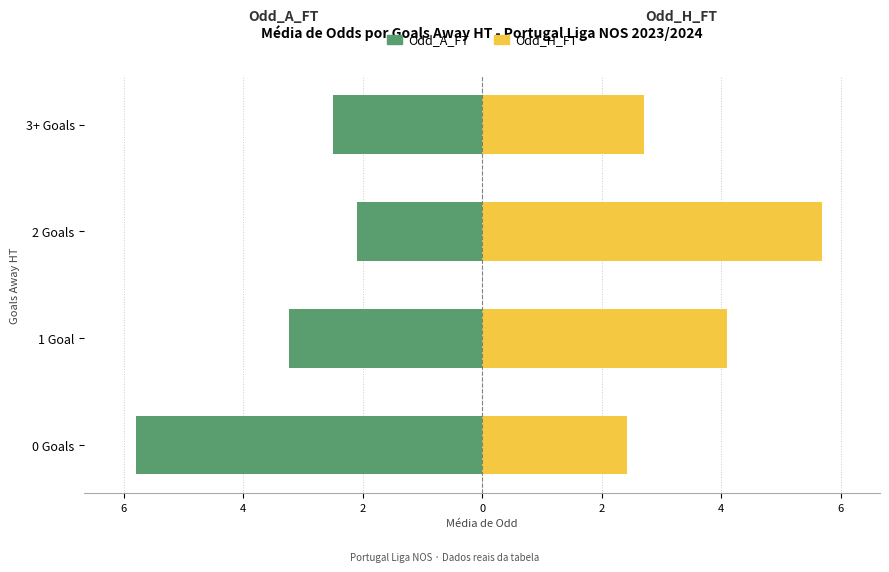

Rank the series by their average value, from highest to lowest.

Odd_H_FT (Home odds), Odd_A_FT (Away odds)